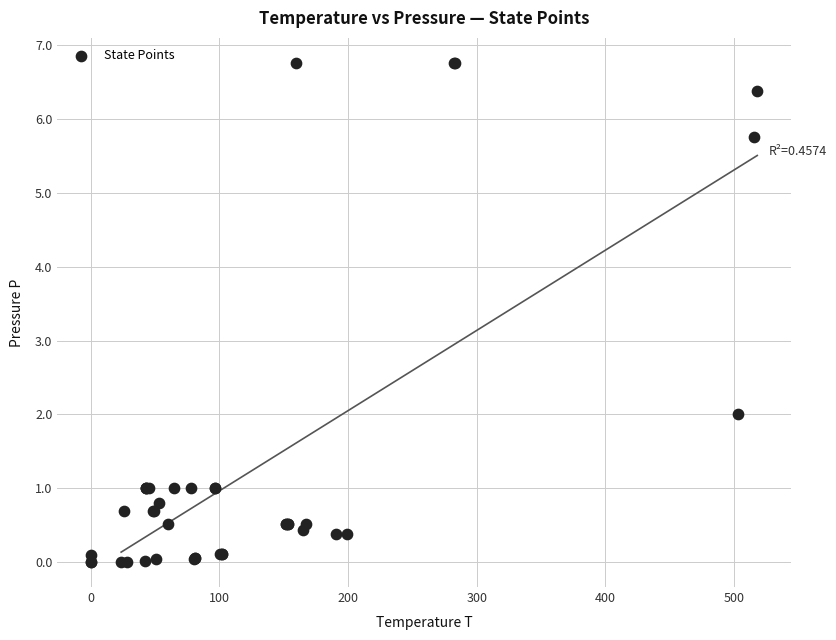

What Y value in the scatter plot is closest to 3?

2.0